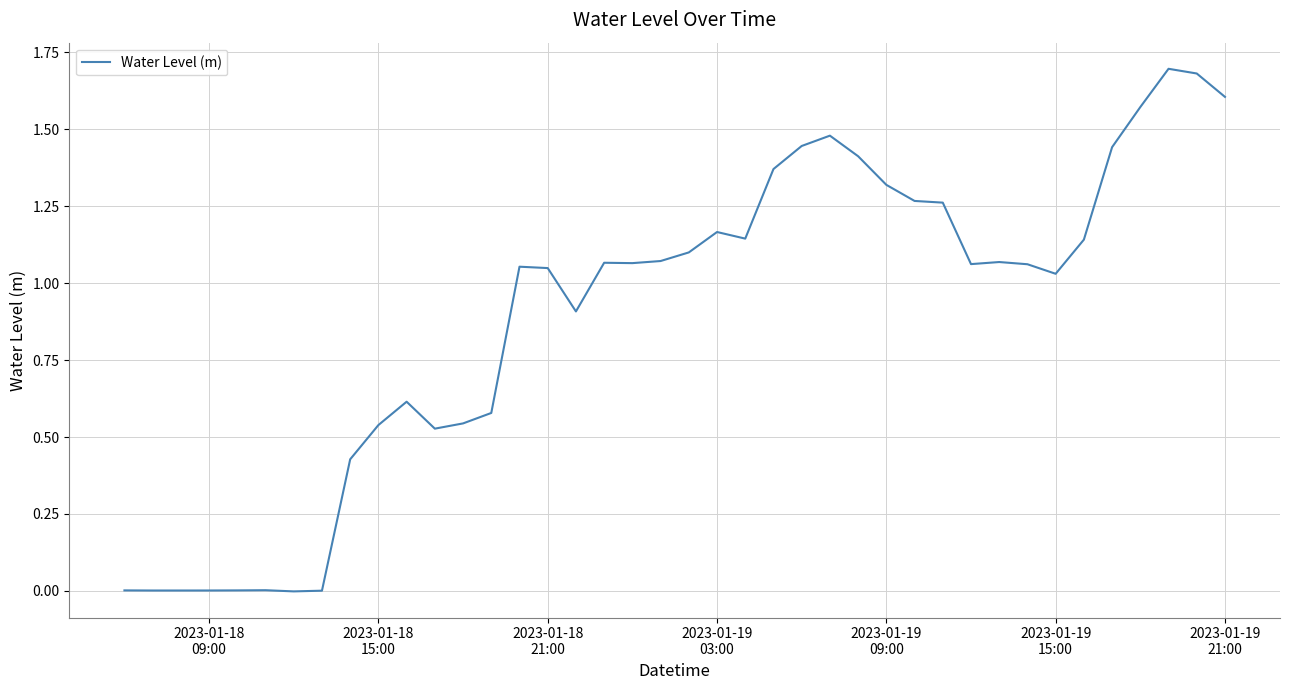

How many lines are shown in the chart?

1